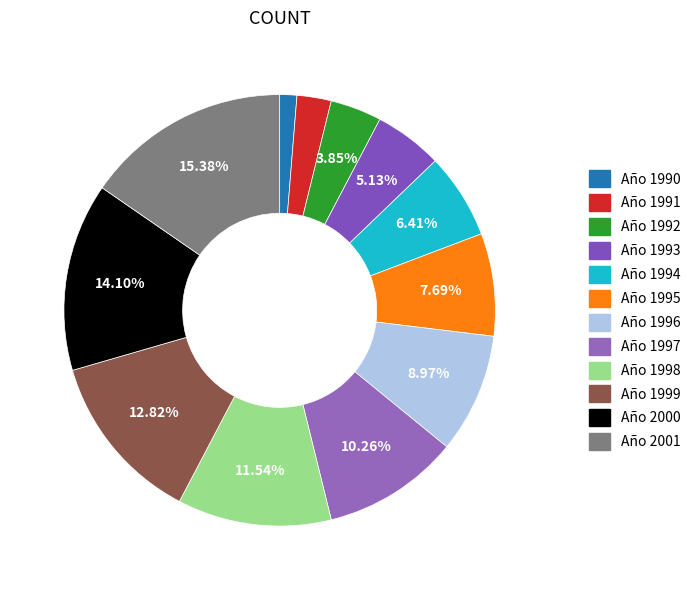

What percentage is the Año 1998 slice, to the nearest percent?

12%